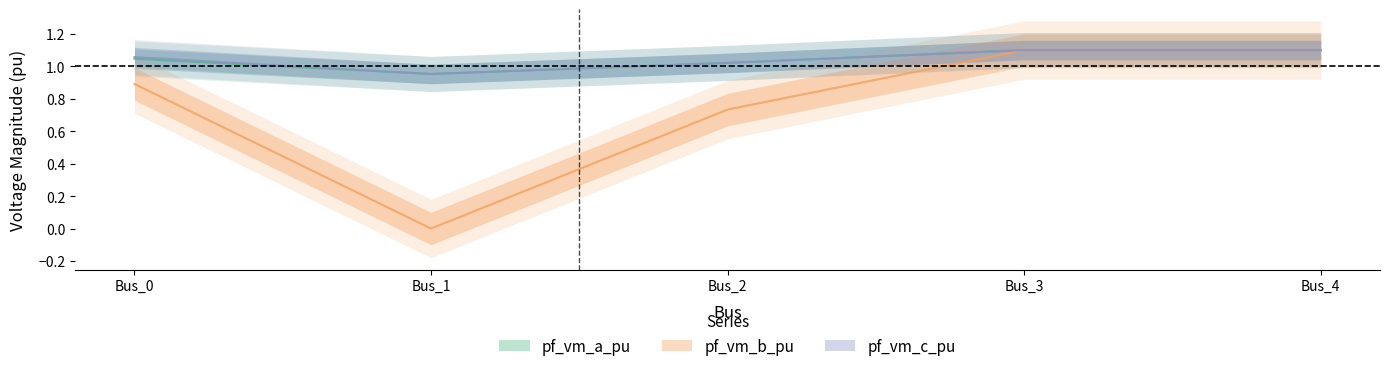

What is the spread (max minus min) of values at Bus_2?

0.3